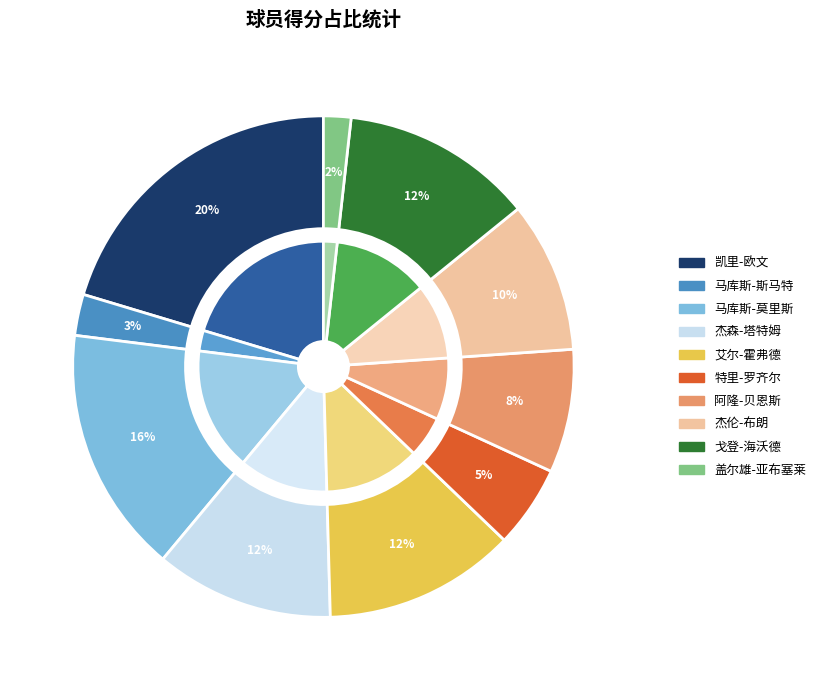

Approximately how many times larger is the value at 杰森-塔特姆 compared to 艾尔-霍弗德?

0.9